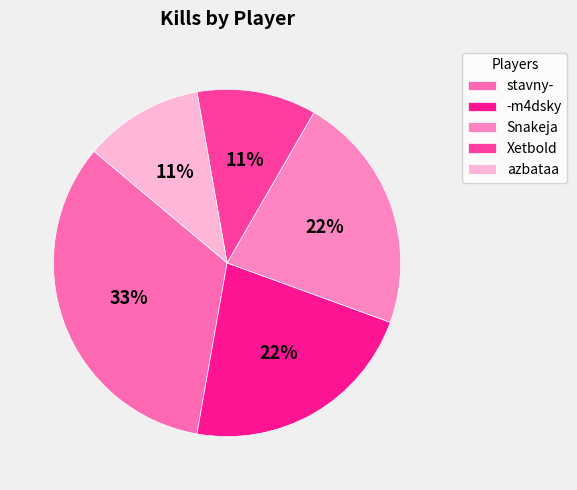

What portion of the pie excludes azbataa?

88.9%